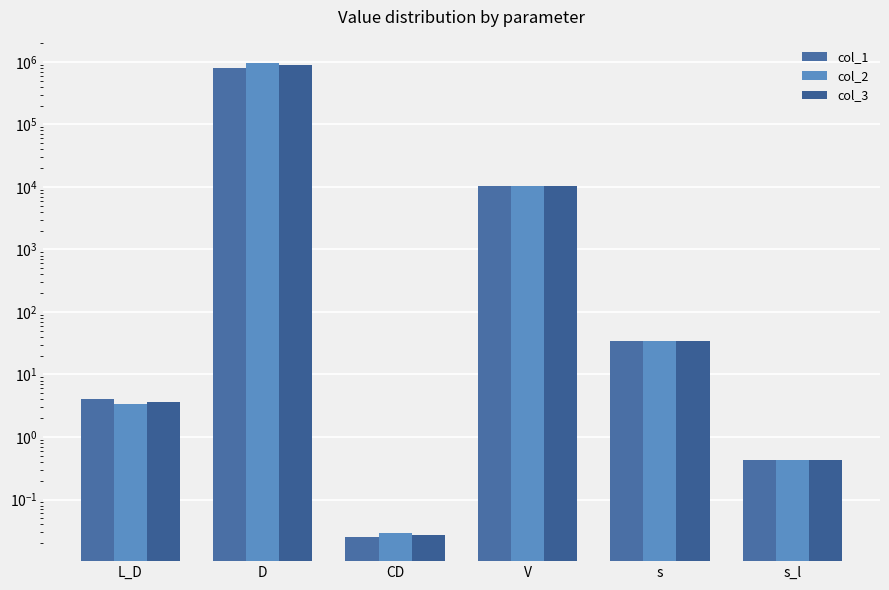

List the series in order of their peak value, highest first.

col_2, col_3, col_1